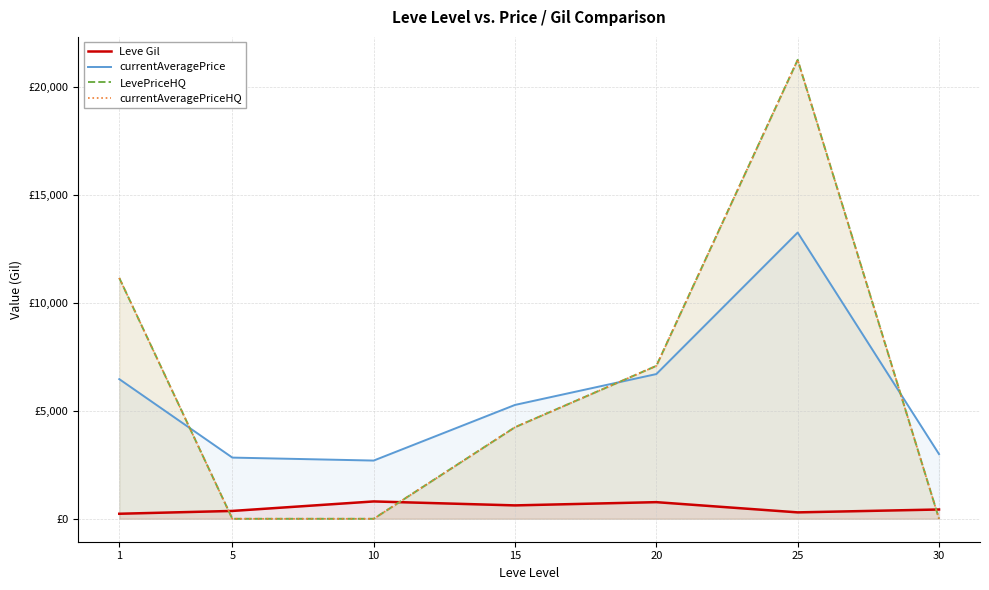

Which series has the widest spread of values?

LevePriceHQ